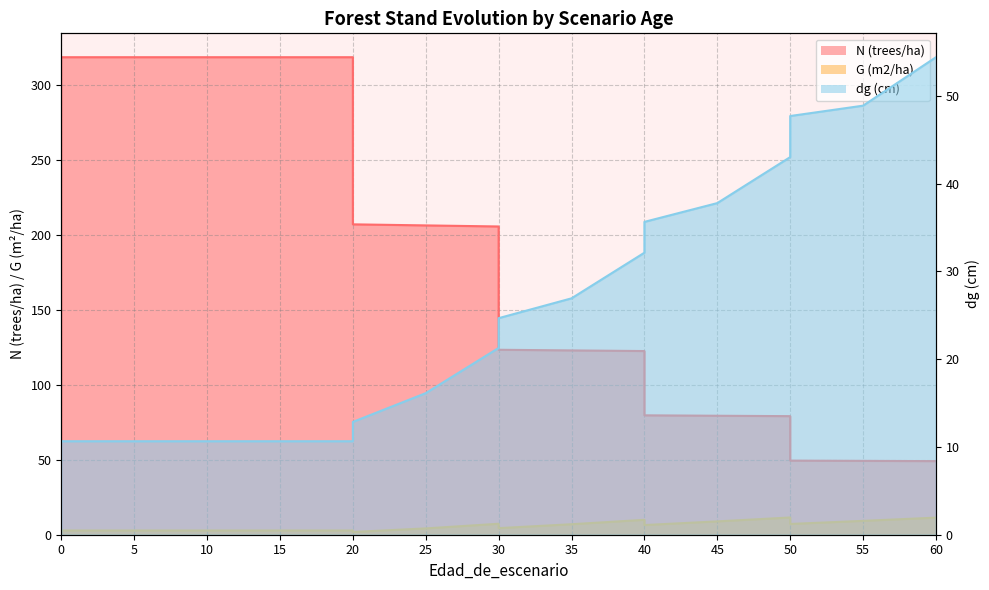

Rank the series at 50 from highest to lowest value.

N (trees/ha), dg (cm), G (m2/ha)